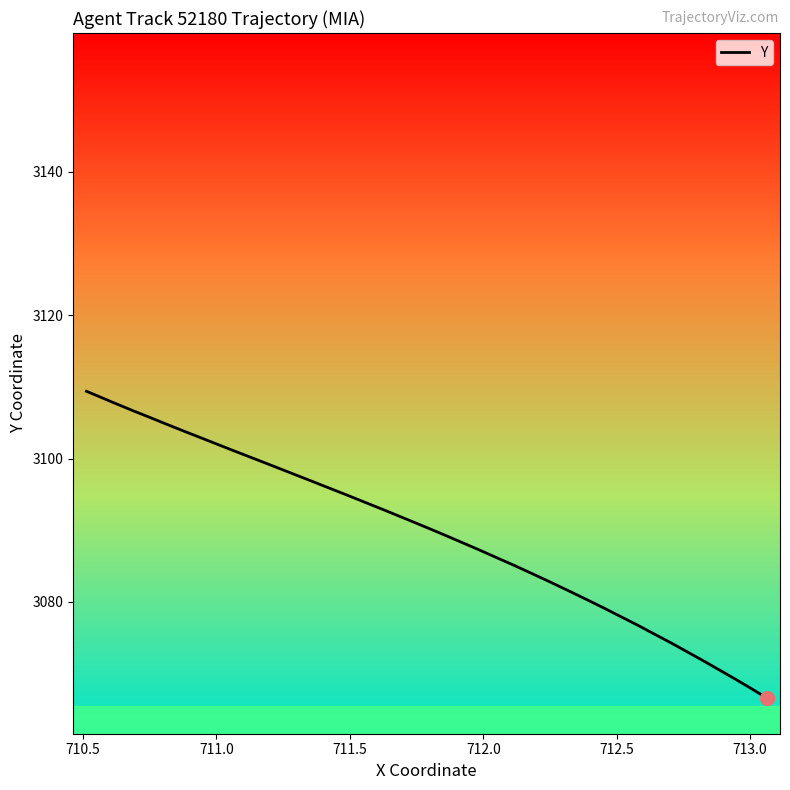

What is the difference between the maximum and minimum values?

42.8